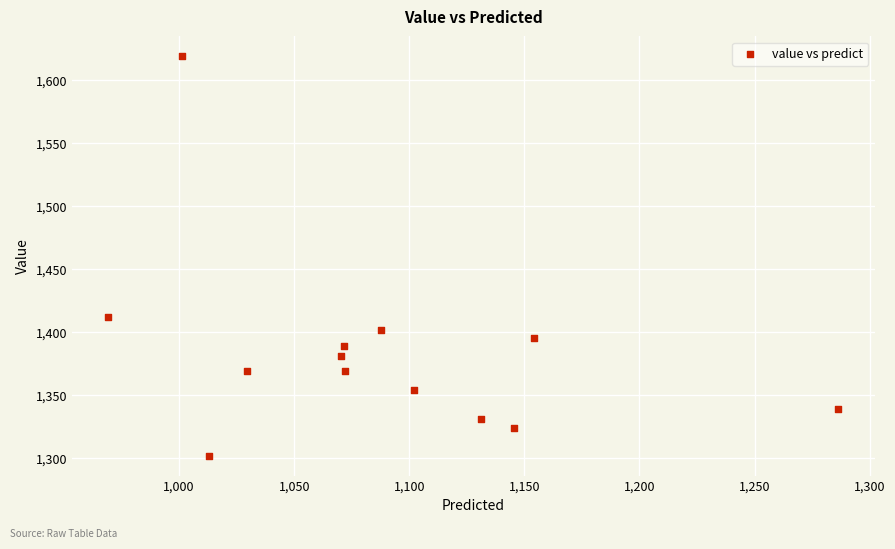

What is the range of Y values (max minus min)?

317